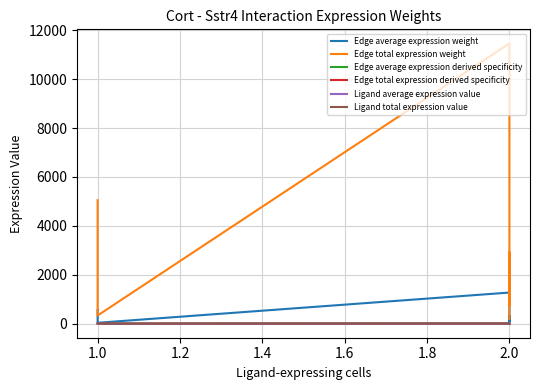

What is the highest value of the Edge total expression derived specificity series?

0.5